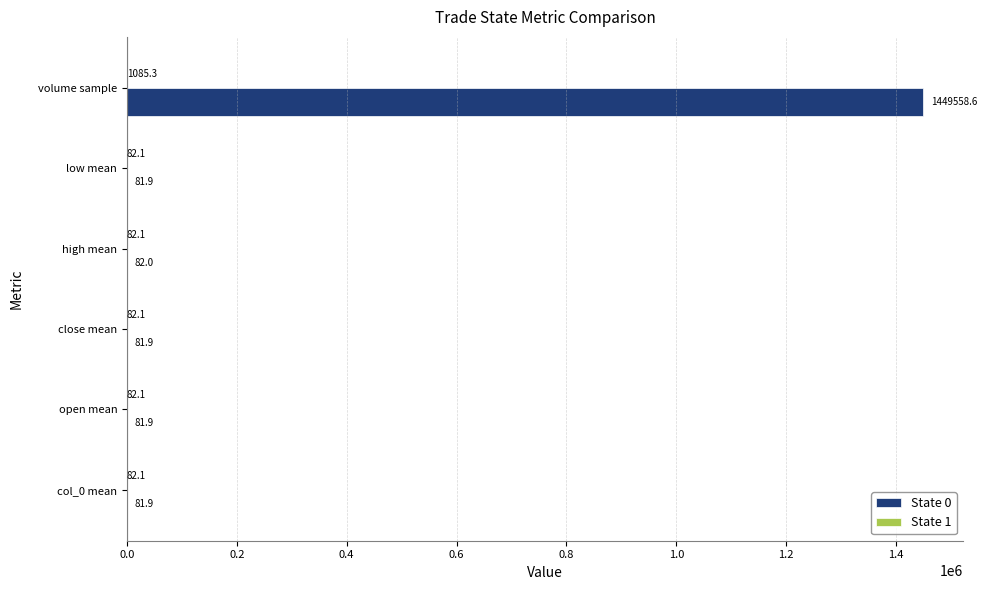

What is the maximum value for State 0?

1449558.6